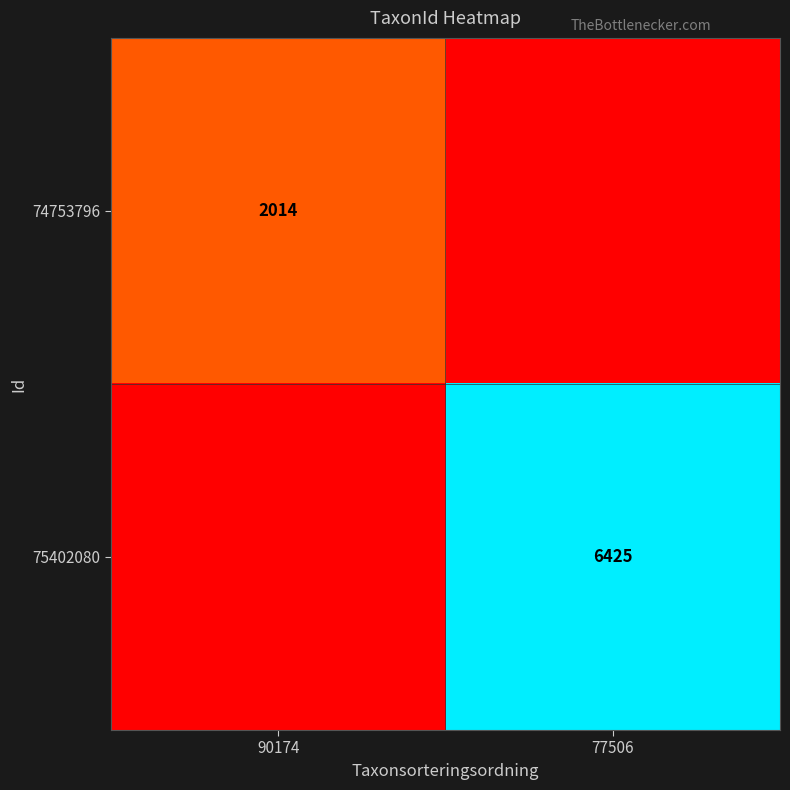

The value of 75402080 at 77506 is 6425. True or false?

True